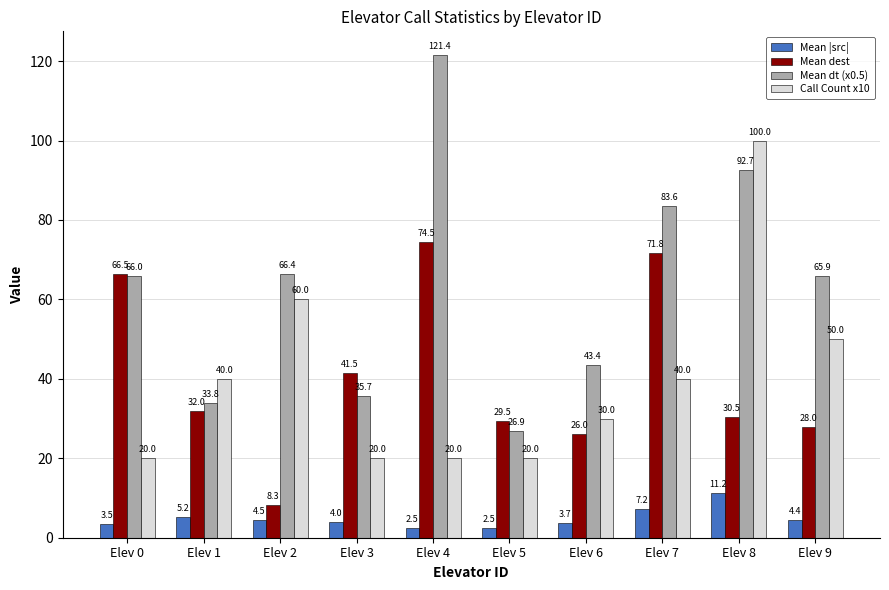

How many Call Count x10 values are between 20 and 50?

8